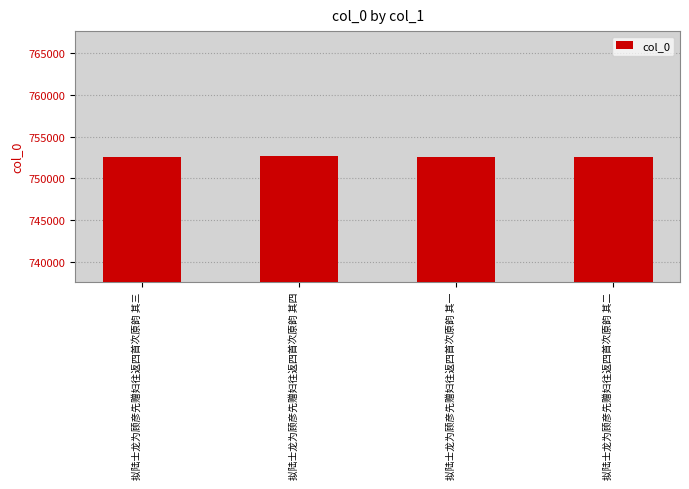

How many distinct data groups are displayed?

1